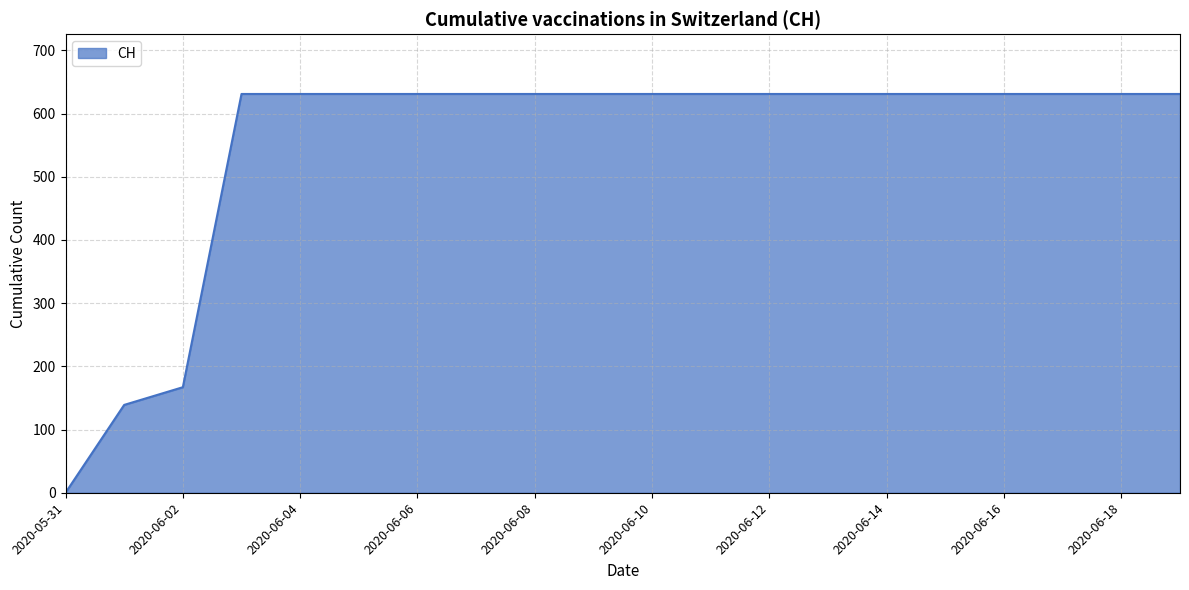

Does the chart display data point markers on the line(s)?

No